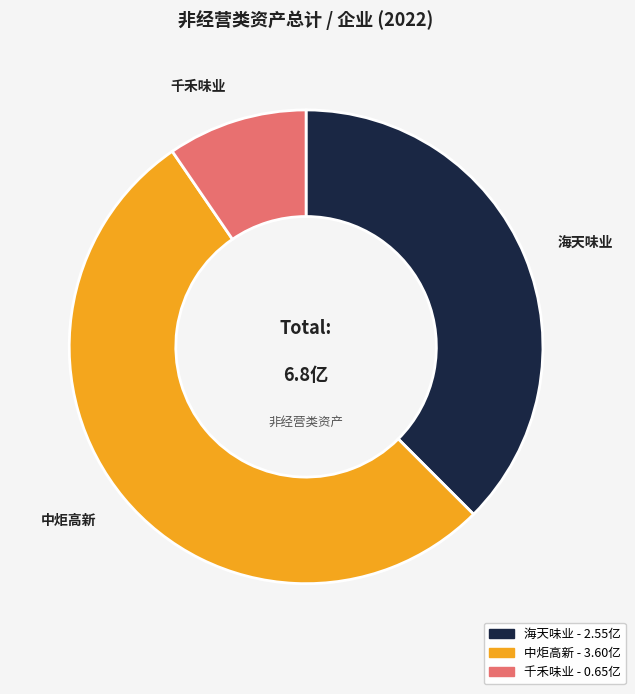

Is there a majority slice in this chart?

Yes